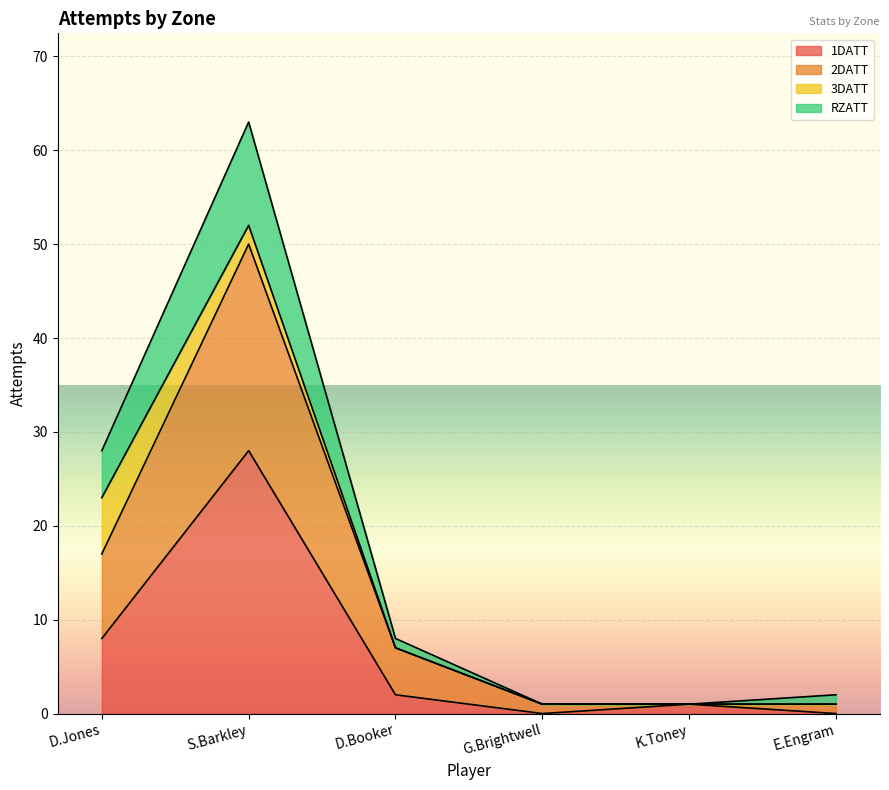

Is it true that RZATT equals 1 at G.Brightwell?

False